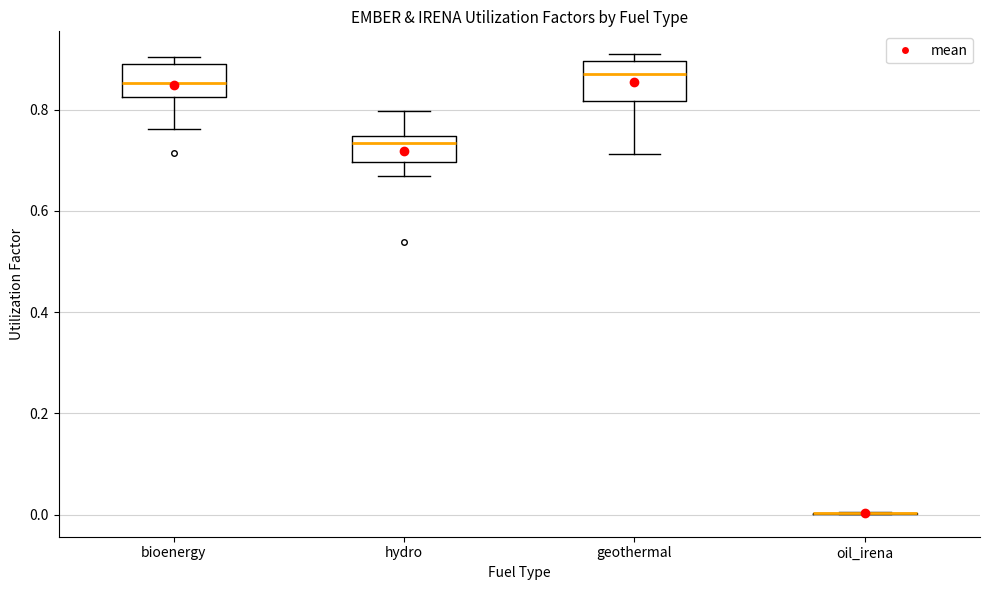

Reading left to right, transcribe this box plot: for each box, give where its median line is, the range the box spans, and where its two whiskers end, as read against the y-axis. The values are not printed on the chart, so give them approximately, as read against the axis.

bioenergy: median 0.86, box 0.82 to 0.90, whiskers 0.76 to 0.90 (just above the box's upper edge)
hydro: median 0.74 (just below the box's upper edge), box 0.70 to 0.74, whiskers 0.66 to 0.80
geothermal: median 0.86, box 0.82 to 0.90, whiskers 0.72 to 0.90 (just above the box's upper edge)
oil_irena: box collapsed to a line at 0.00, whiskers 0.00 to 0.00